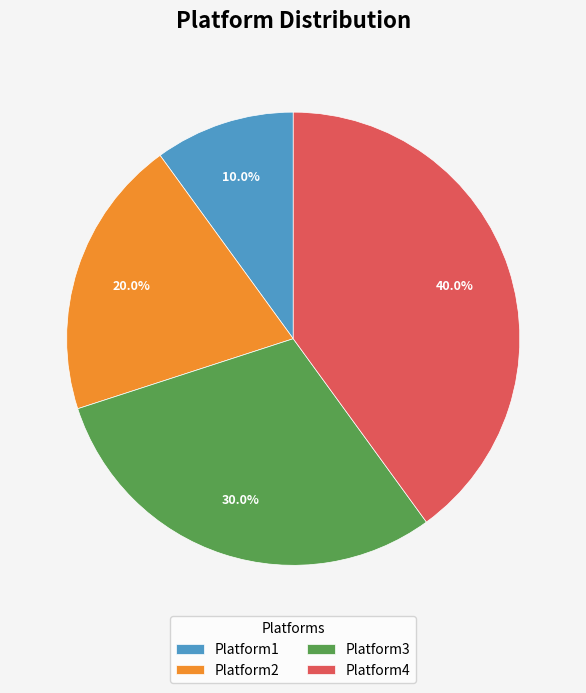

Is Platform1 the majority of the pie?

No